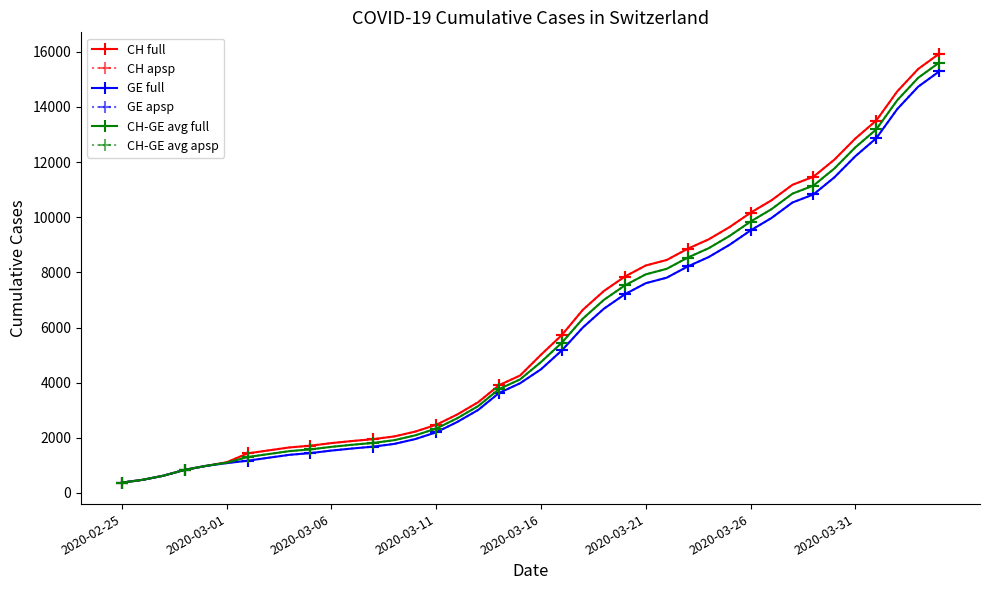

What is the difference between the maximum and minimum values in the CH-GE avg full series?

15230